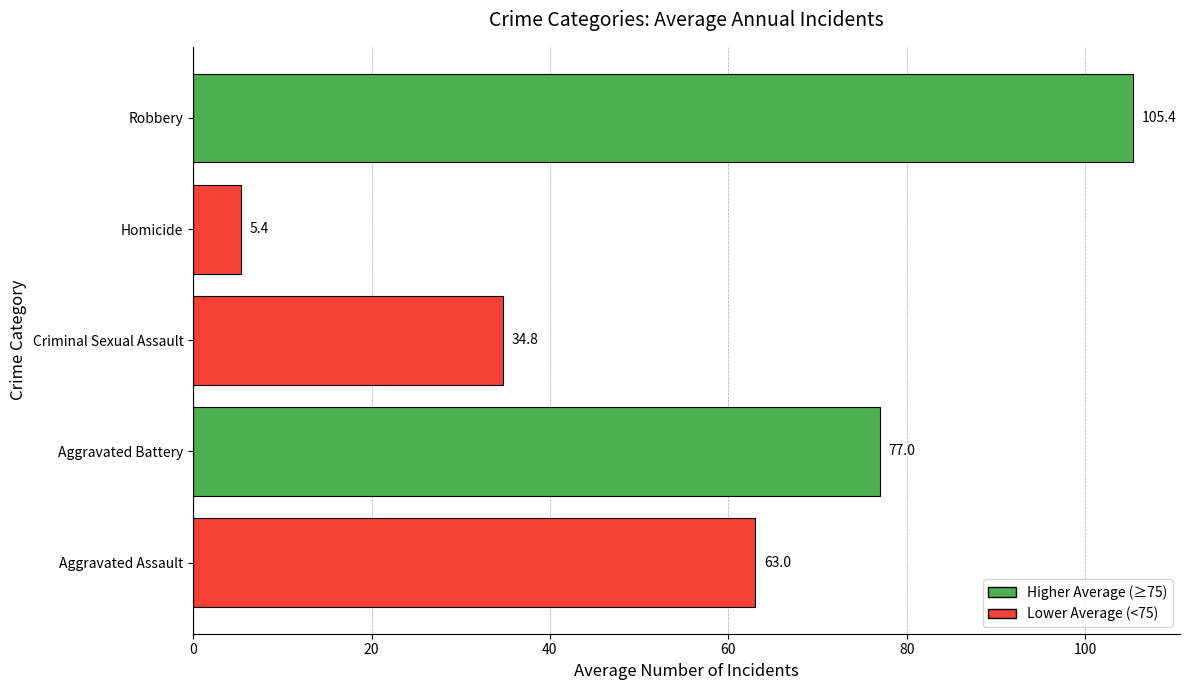

Read the value at Criminal Sexual Assault.

34.8